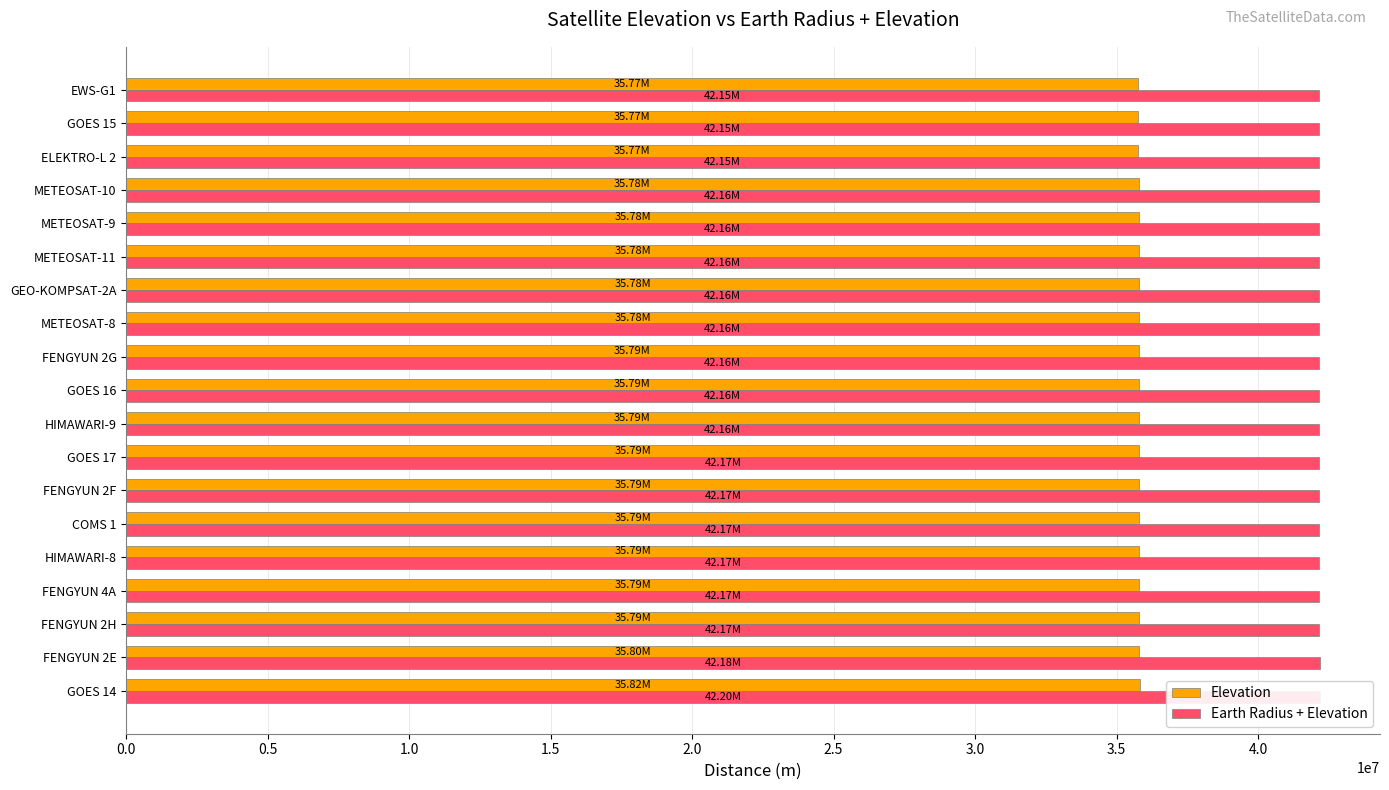

How many bars are there in total?

38